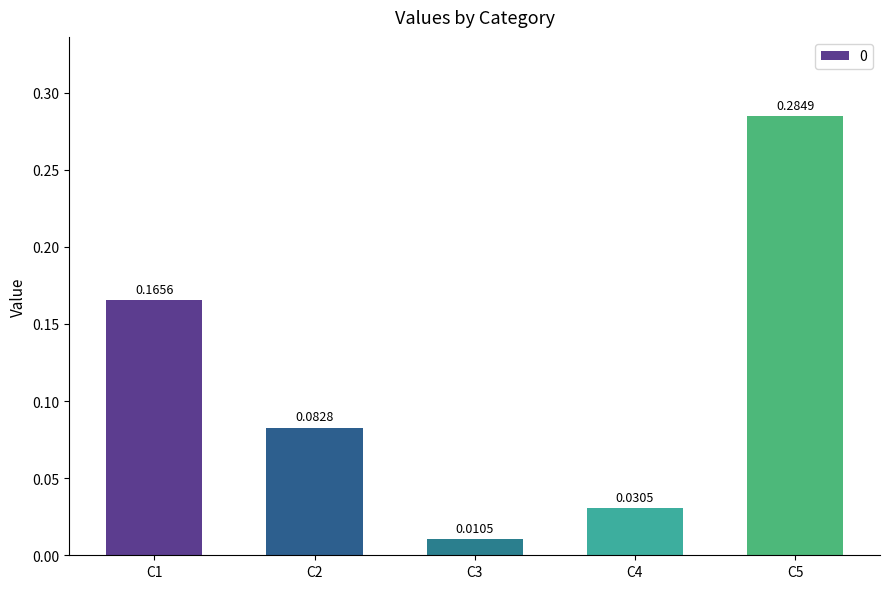

Which has a higher value, C2 or C4?

C2